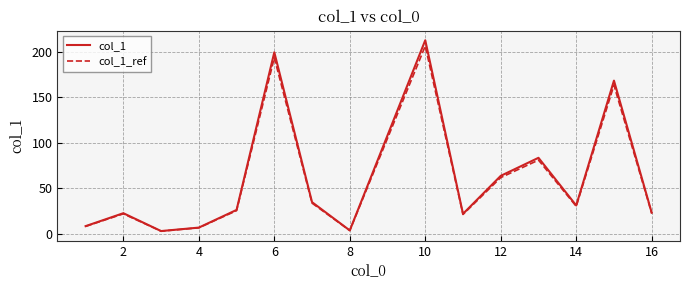

What is the maximum value shown in the chart?

212.6